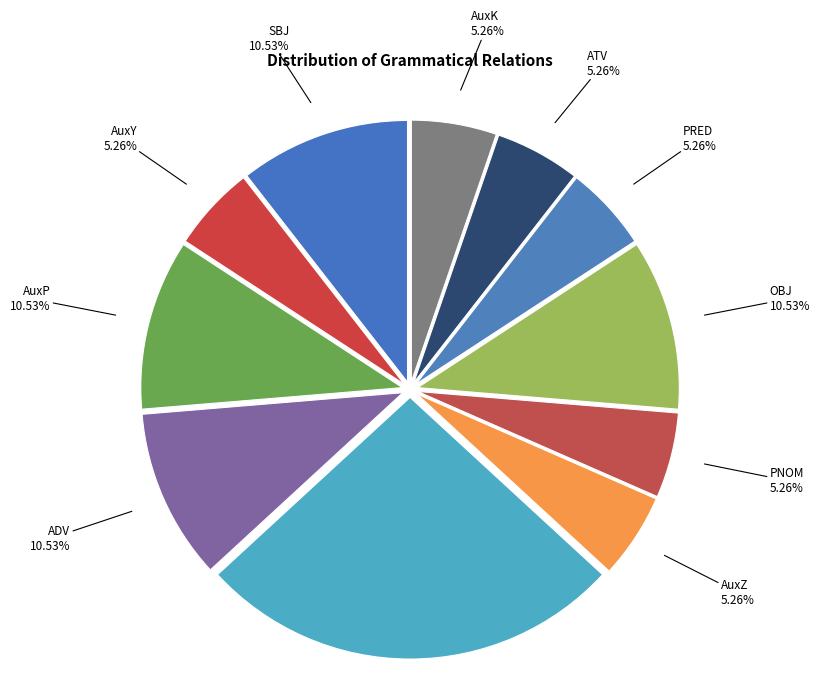

How many segments does this pie chart have?

11